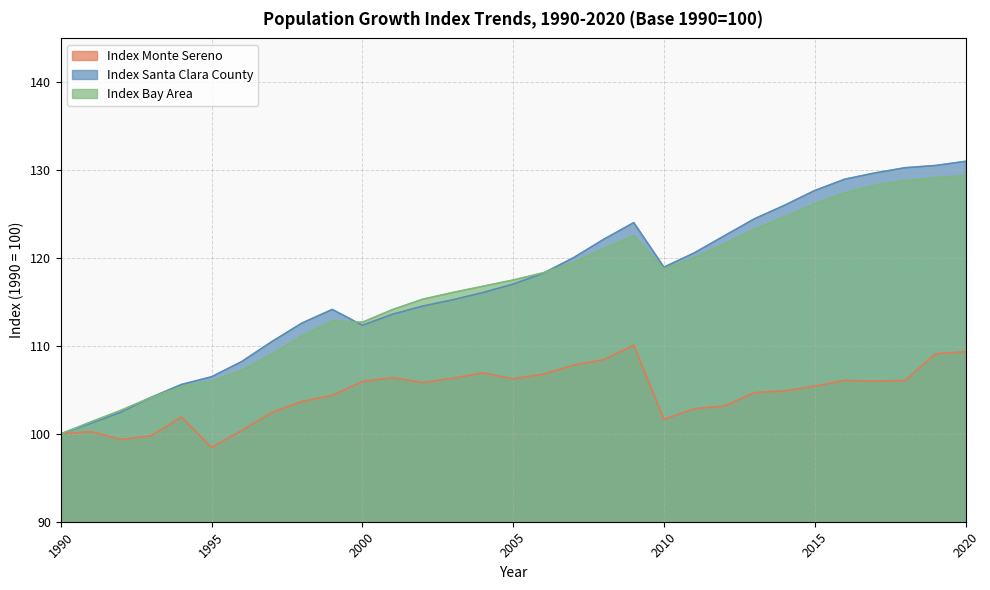

Which series has the widest spread of values?

Index Santa Clara County